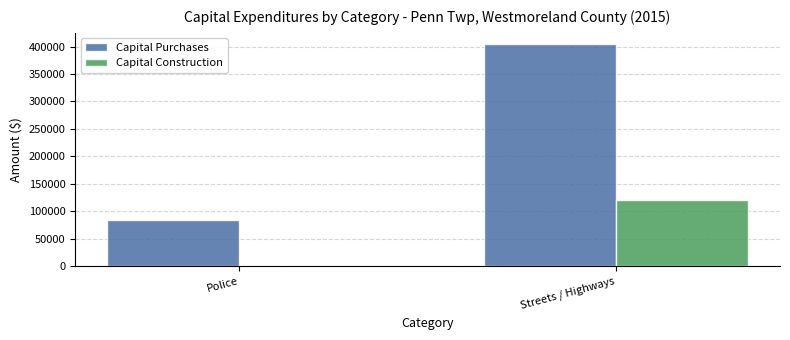

The value of Capital Purchases at Streets / Highways is 100061. True or false?

False